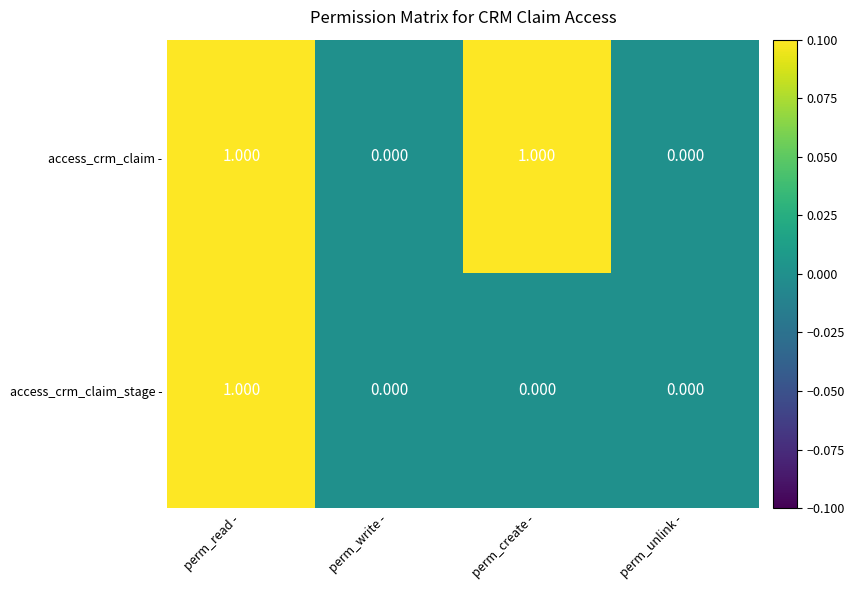

Which series has the largest total across all categories?

access_crm_claim -